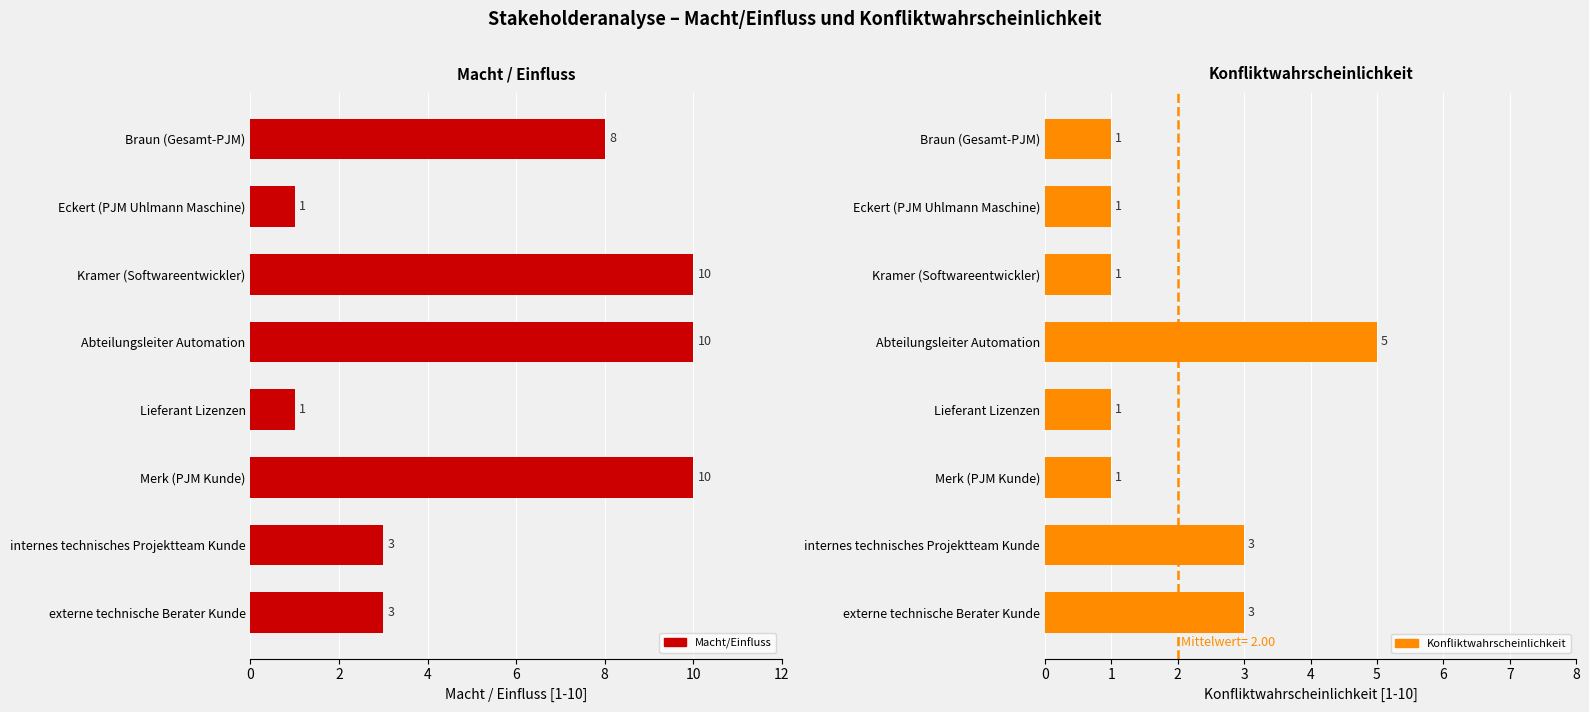

Read the Konfliktwahrscheinlichkeit value at Eckert (PJM Uhlmann Maschine).

1